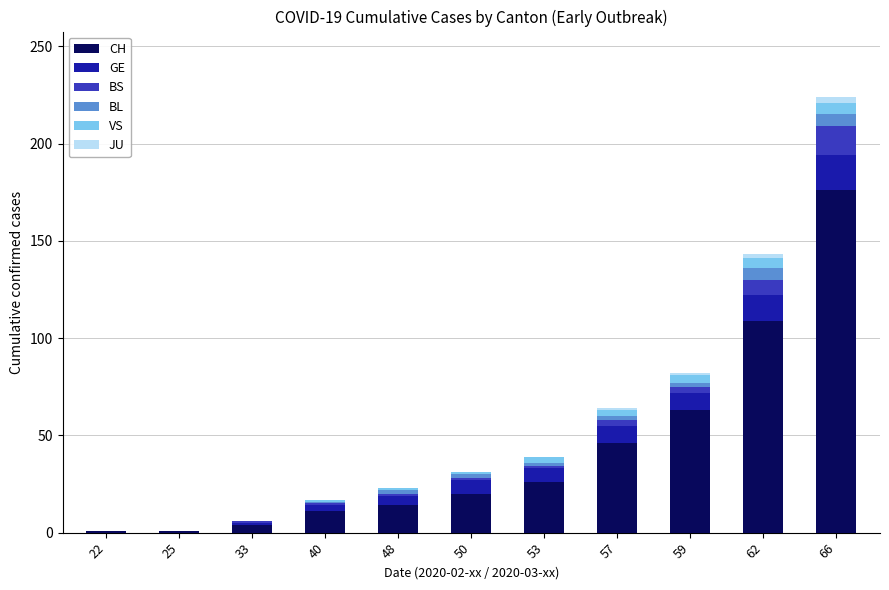

What is the sum of all CH values?

471